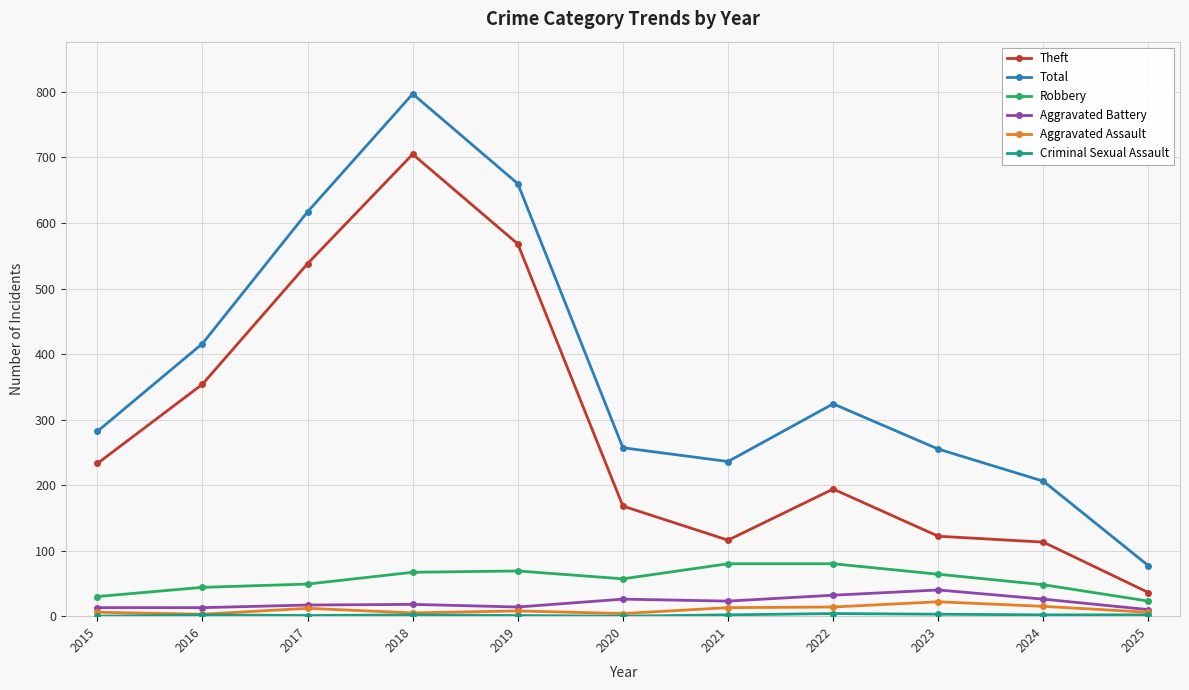

Where is the first local minimum for Total?

2021